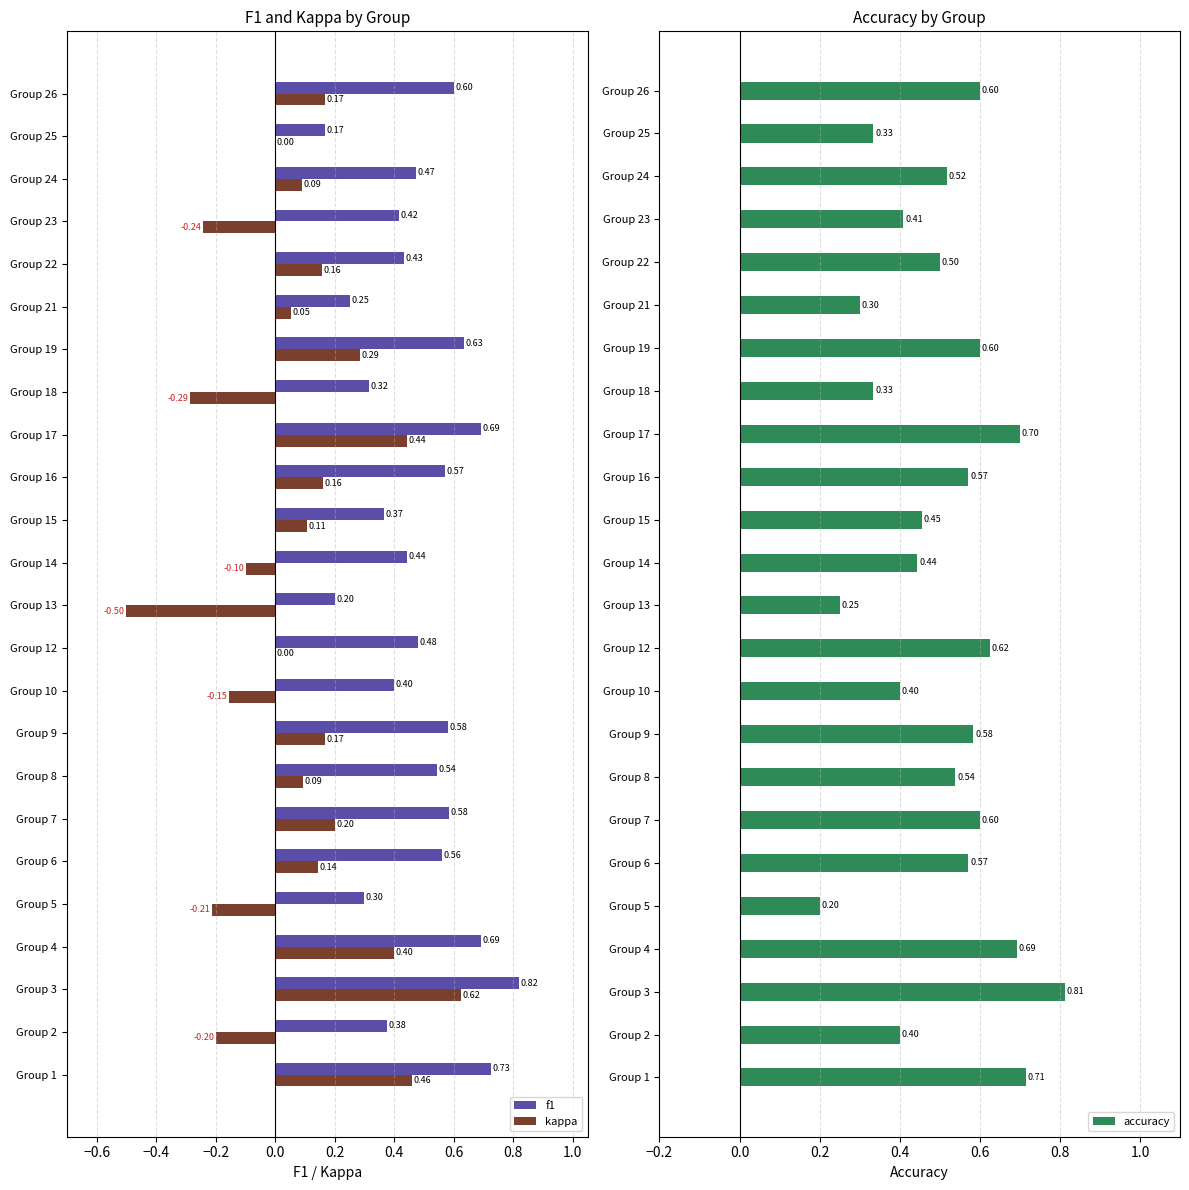

What is the difference between the second highest and minimum values in the accuracy series?

0.5